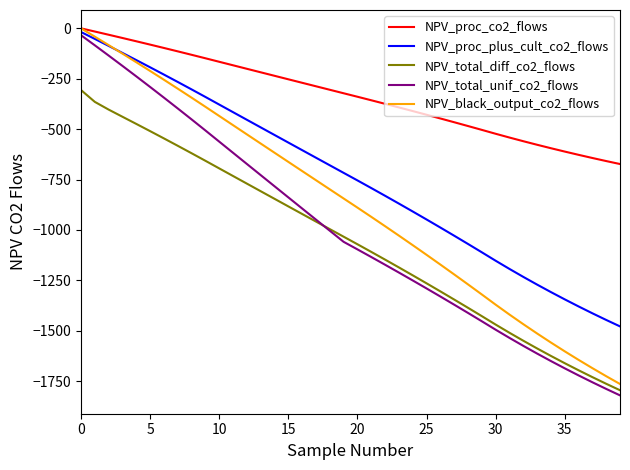

Does the chart have visible grid lines?

No